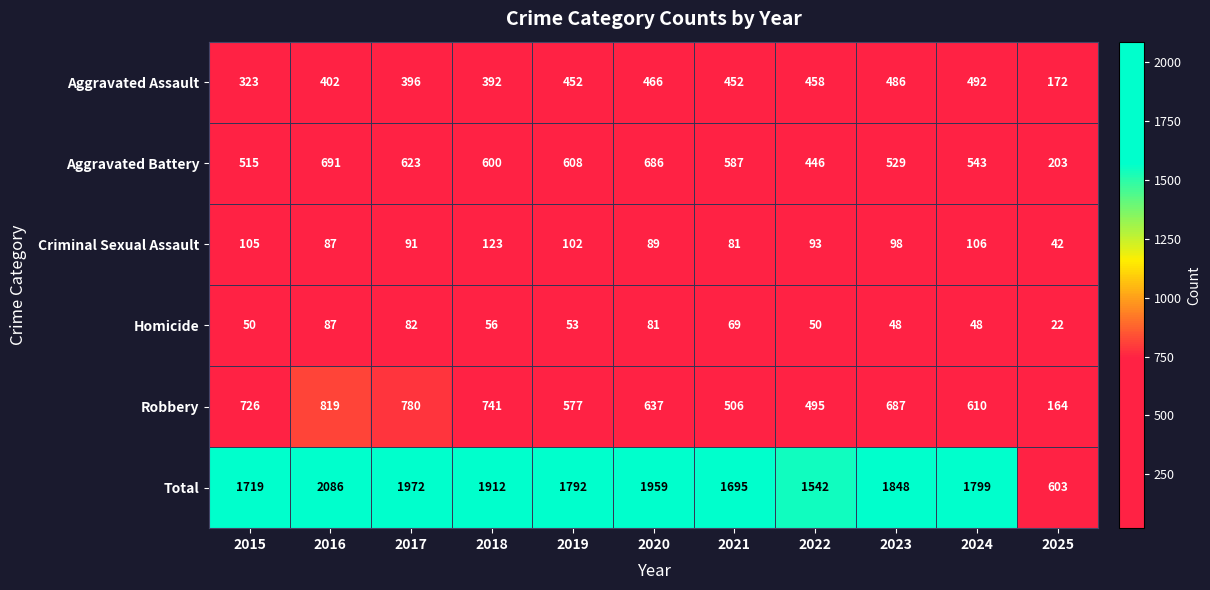

Which series has the largest range (max minus min)?

Total